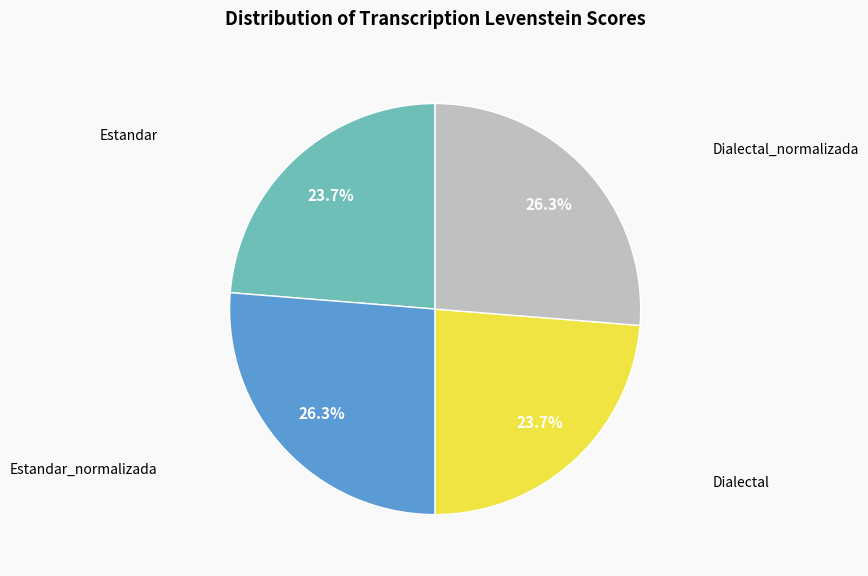

Is there any slice that represents more than half of the pie?

No